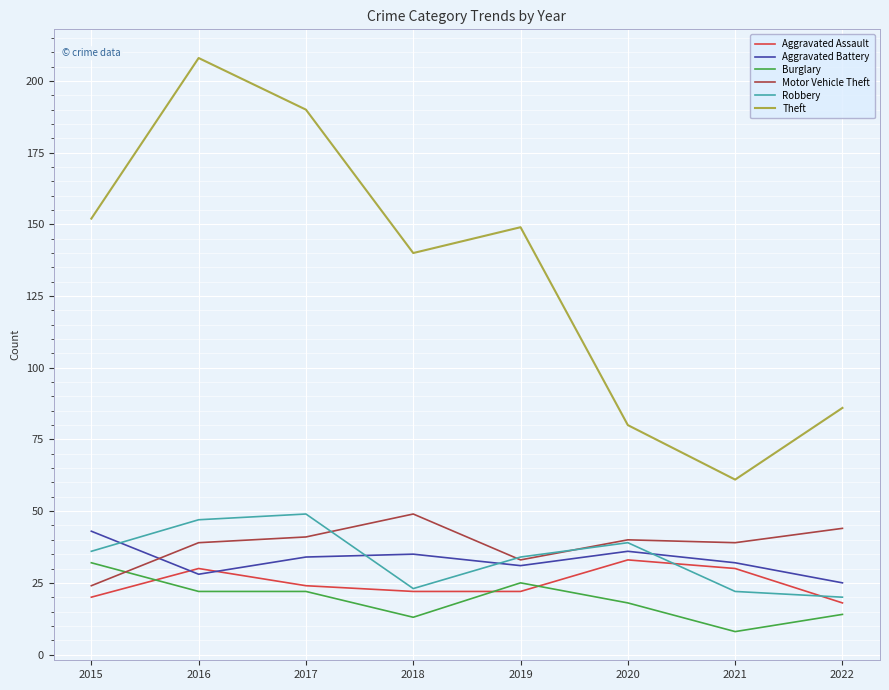

Which series has the widest spread of values?

Theft